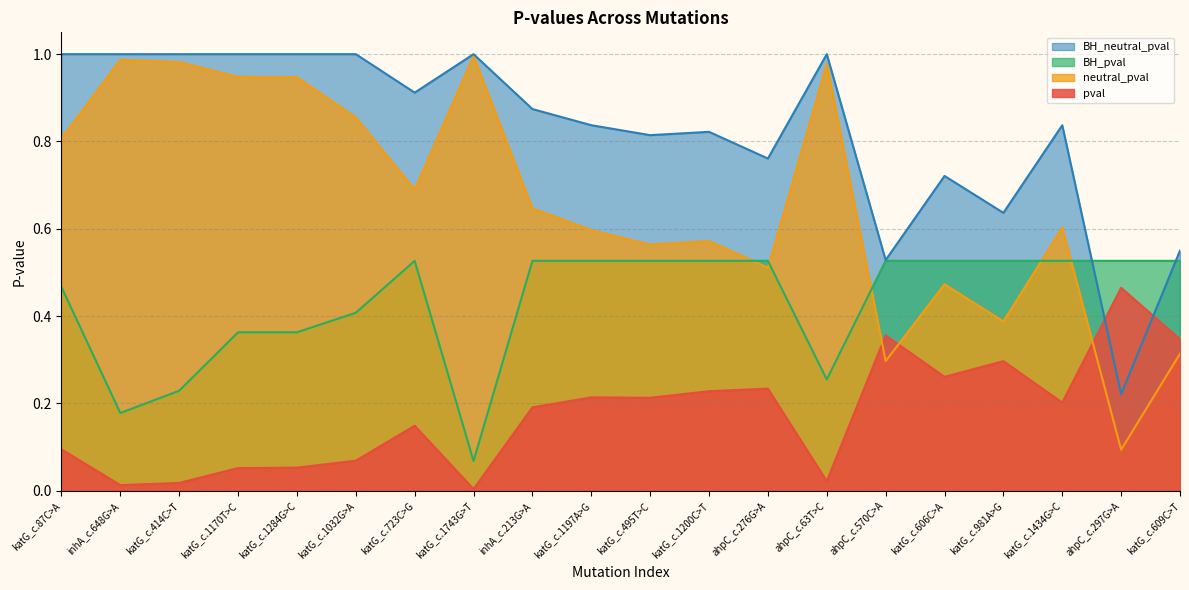

True or false: BH_neutral_pval and neutral_pval cross at least once.

False